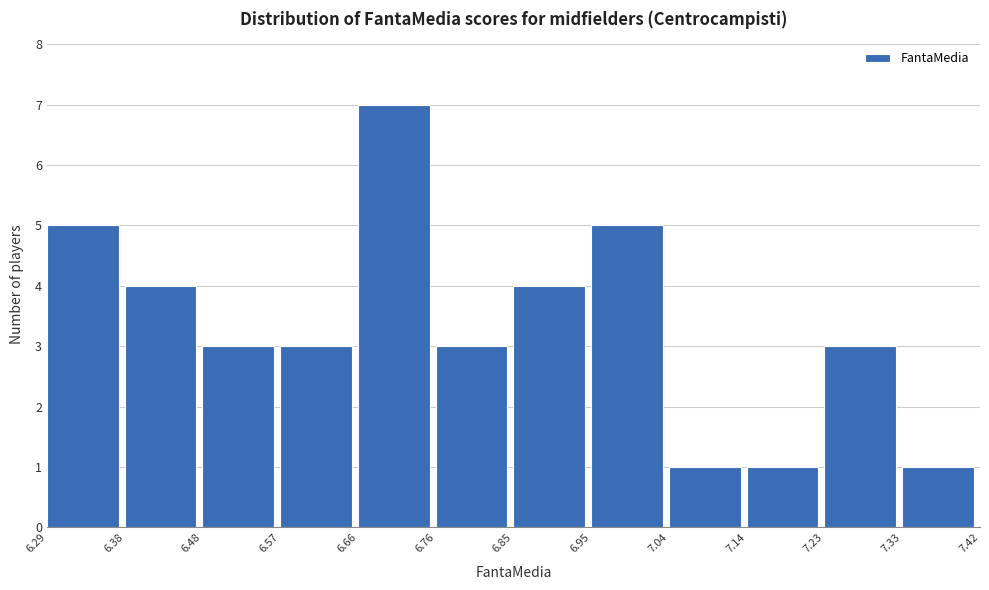

Reading left to right, list every bar in this chart as the range it spans on the x-axis followed by its height. The values are not printed on the chart, so give them approximately, as read against the axis.

6.29 to 6.38: 5
6.38 to 6.48: 4
6.48 to 6.57: 3
6.57 to 6.66: 3
6.66 to 6.76: 7
6.76 to 6.85: 3
6.85 to 6.95: 4
6.95 to 7.04: 5
7.04 to 7.14: 1
7.14 to 7.23: 1
7.23 to 7.33: 3
7.33 to 7.42: 1